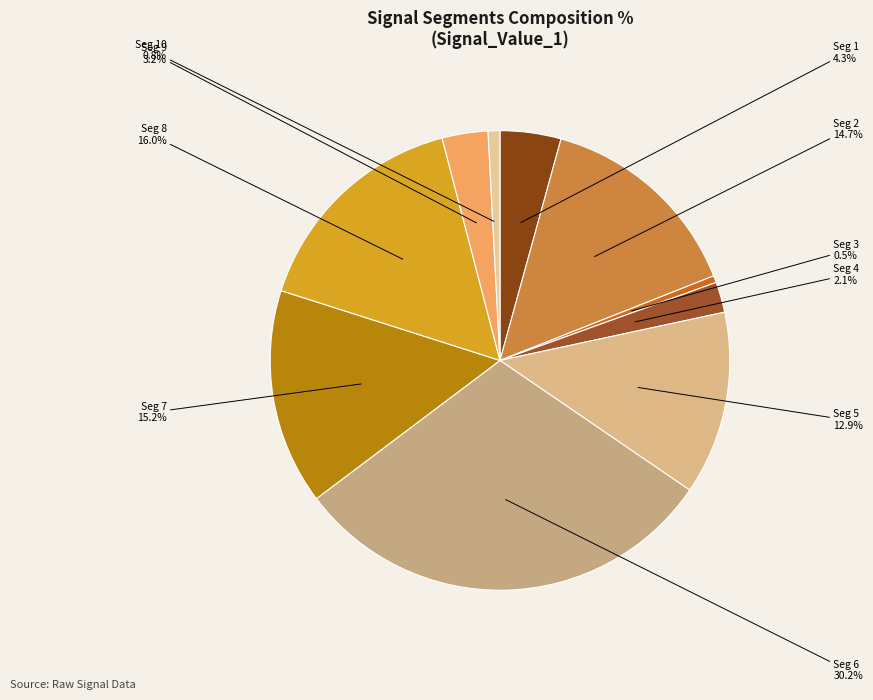

Rank the categories by value from lowest to highest.

signal segment 3, signal segment 10, signal segment 4, signal segment 9, signal segment 1, signal segment 5, signal segment 2, signal segment 7, signal segment 8, signal segment 6